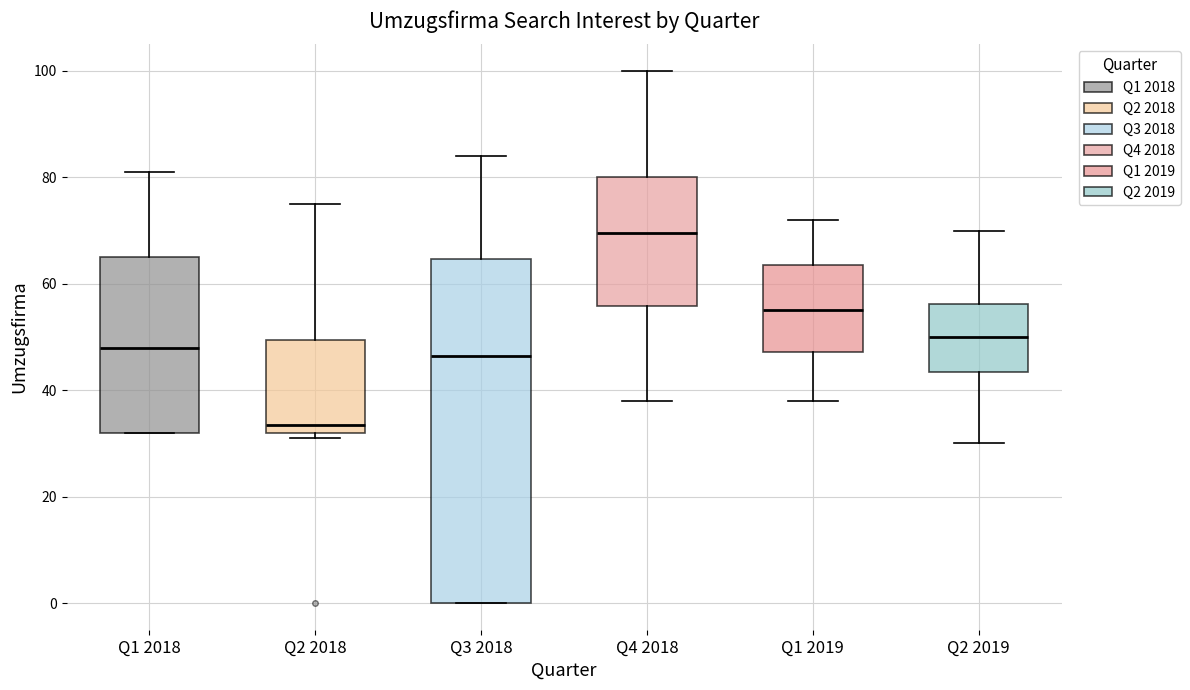

Which box is the tallest, from its lower edge to its upper edge?

Q3 2018